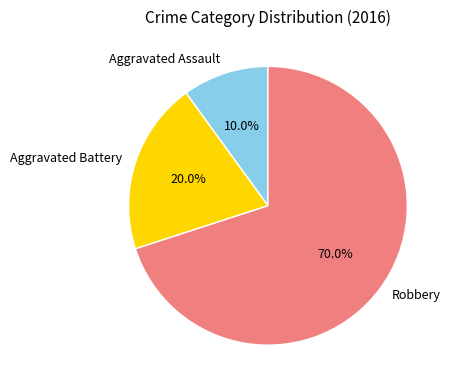

To the nearest percent, what portion does Aggravated Battery represent?

20%